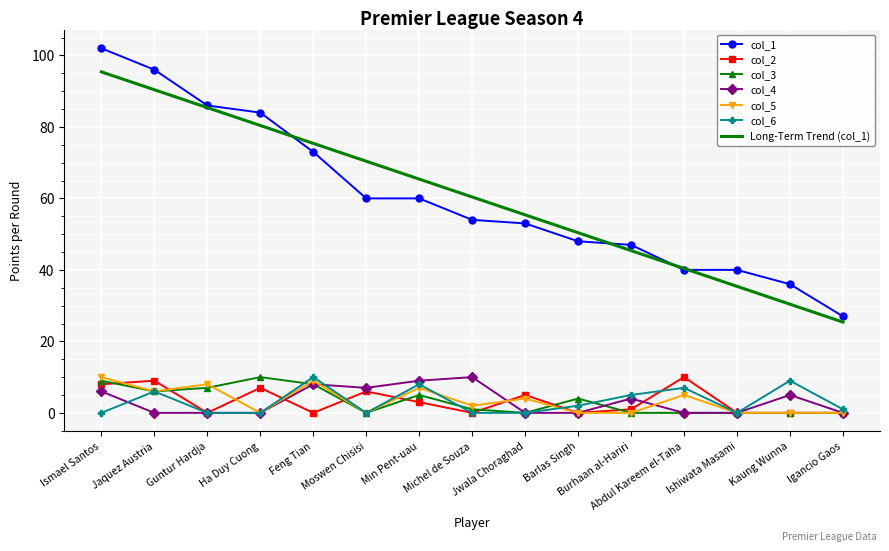

Which series changed the most between Michel de Souza and Jwala Choraghad?

col_4